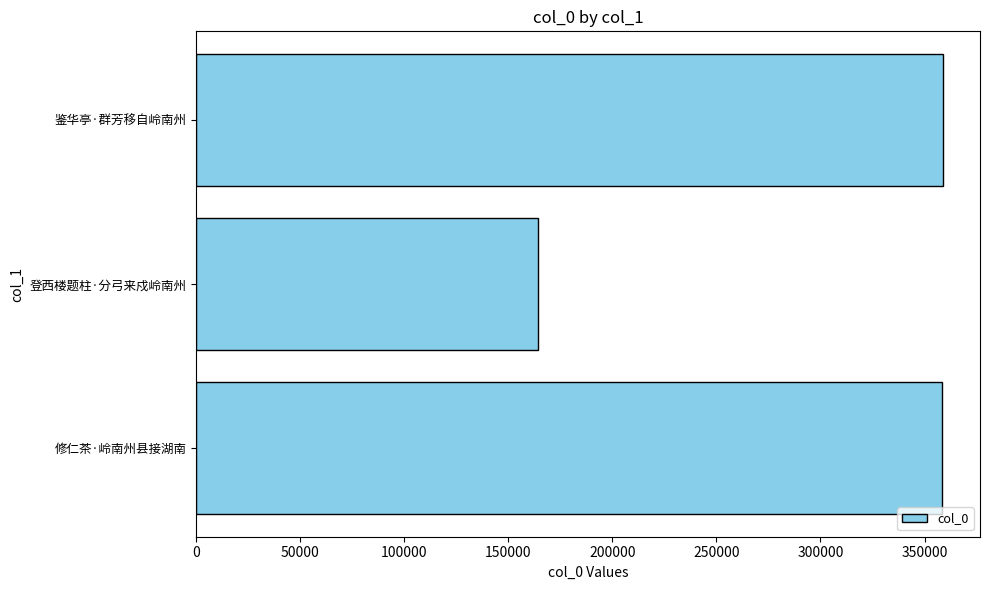

Count the number of categories in the chart.

3